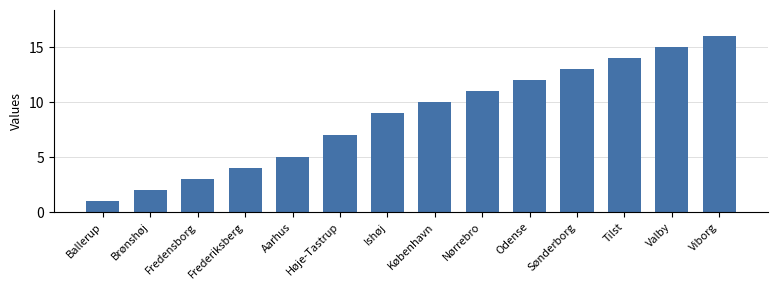

What is the ratio of the value at Fredensborg to the value at Sønderborg?

0.2